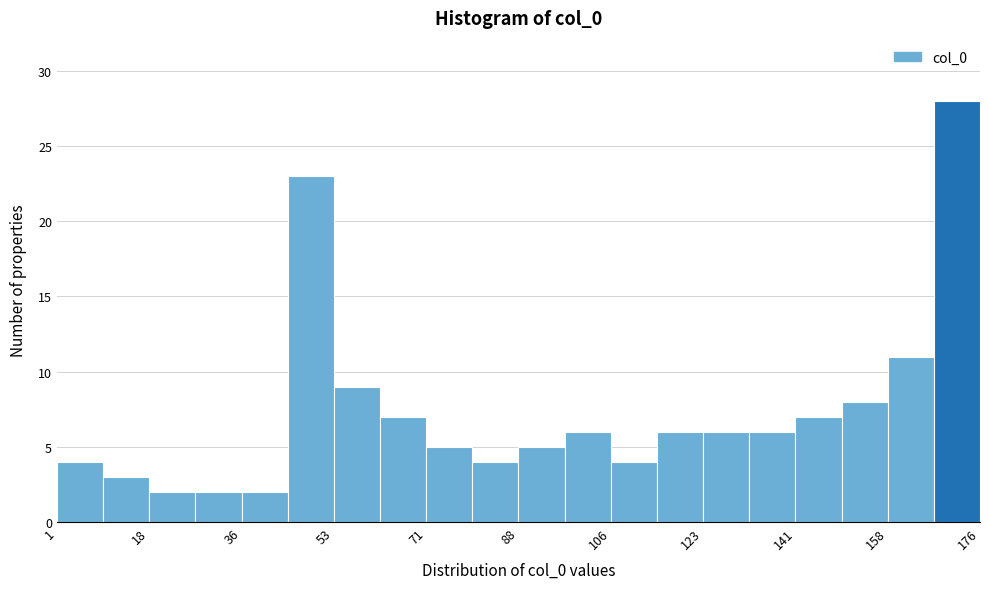

How tall is the bar that spans 28 to 36 on the x-axis? Neither the bar edges nor the heights are printed on the chart, so give them approximately, as read against the axes.

2